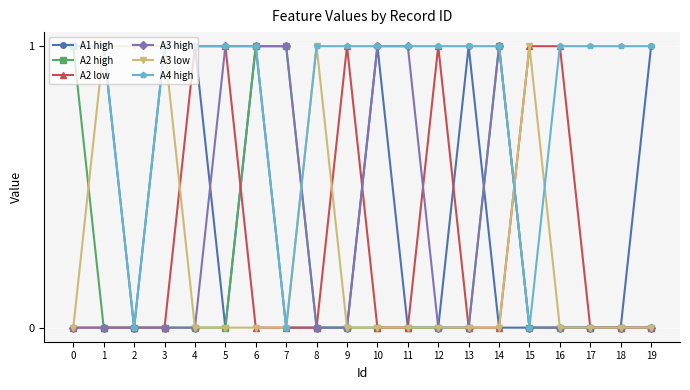

Is the value of A2 low at 3 greater than the value of A1 high at 19?

No